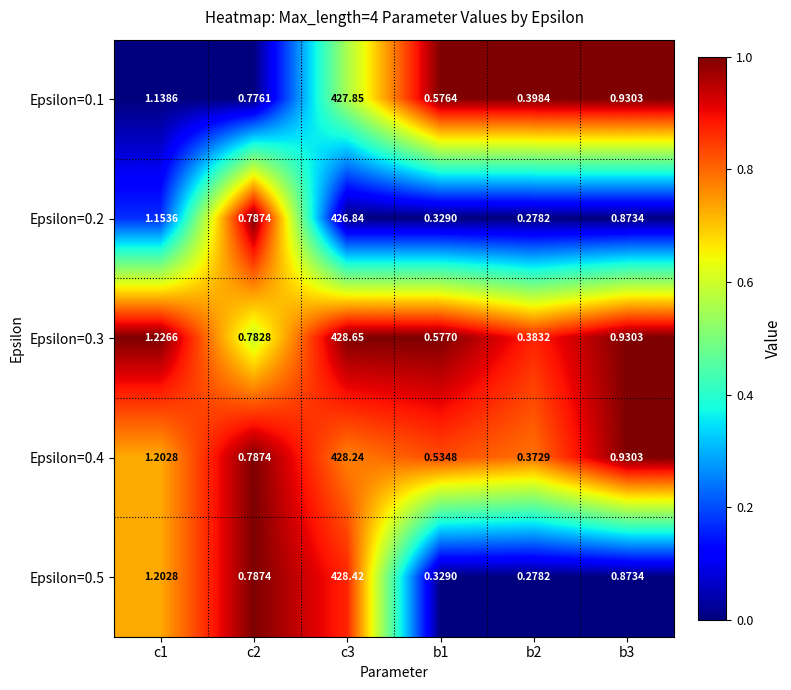

Is the value of Epsilon=0.1 at c2 greater than the value of Epsilon=0.4 at b1?

Yes